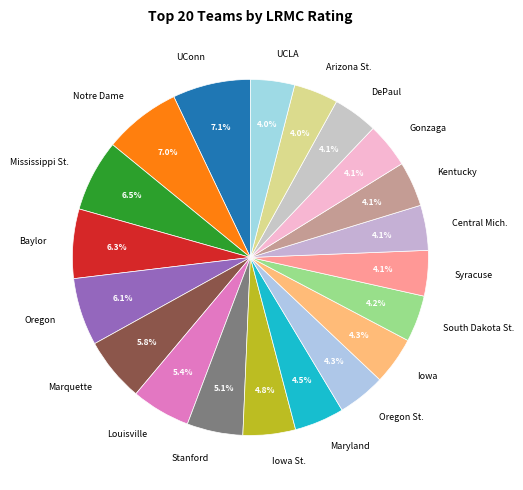

Does Baylor represent more than half of the total?

No